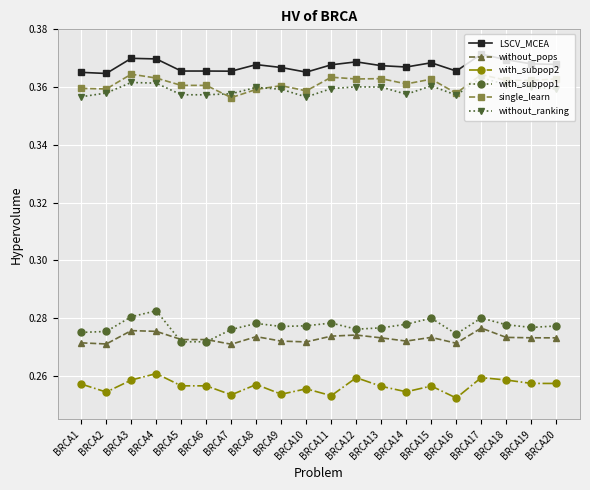

Is this an area chart (filled region under the line)?

No